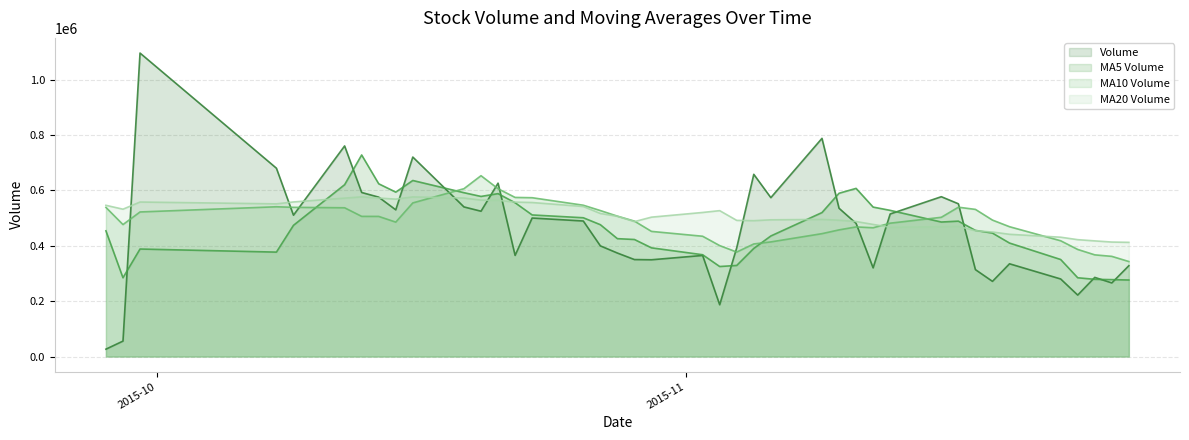

What is the total value across all series at 2015-11-12?

1802196.9